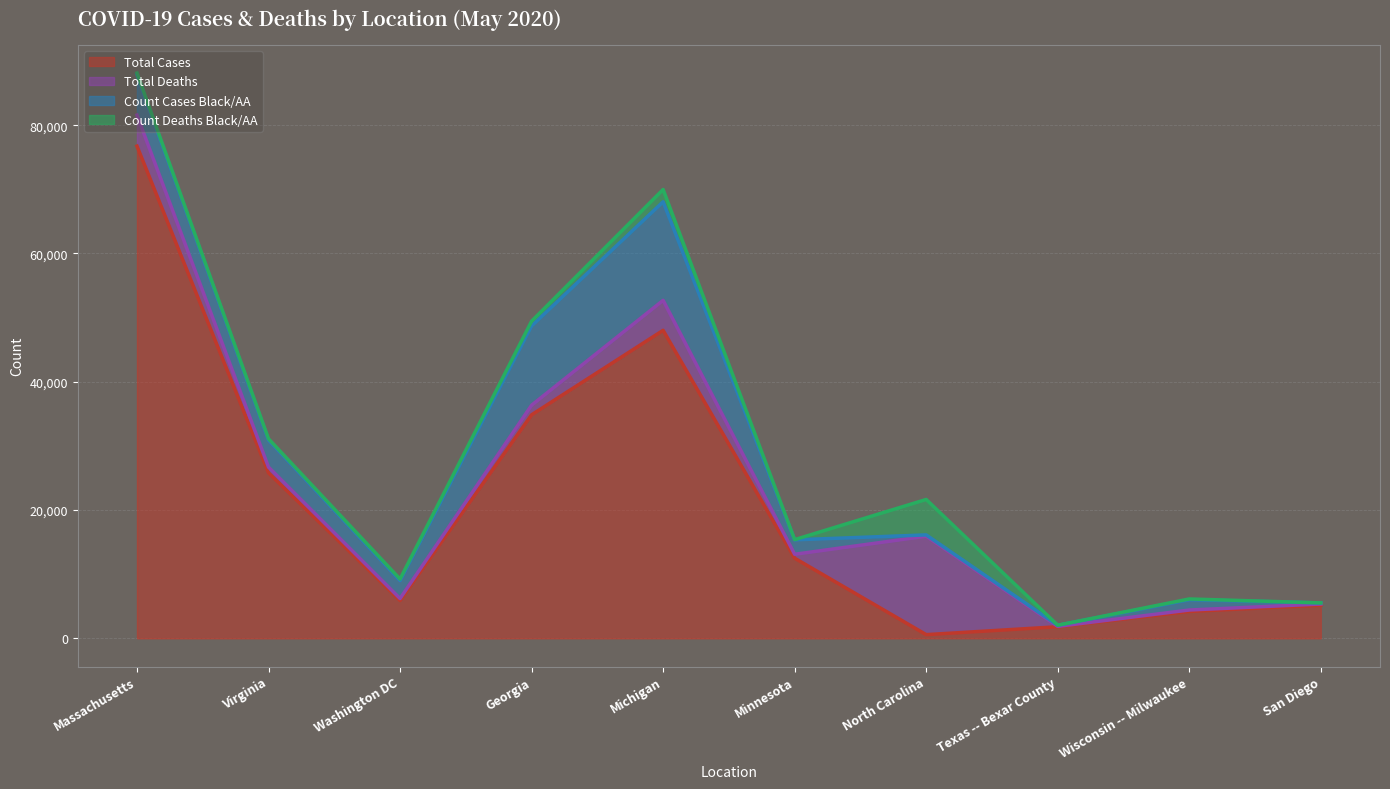

True or false: Count Cases Black/AA and Total Cases intersect in this chart.

False